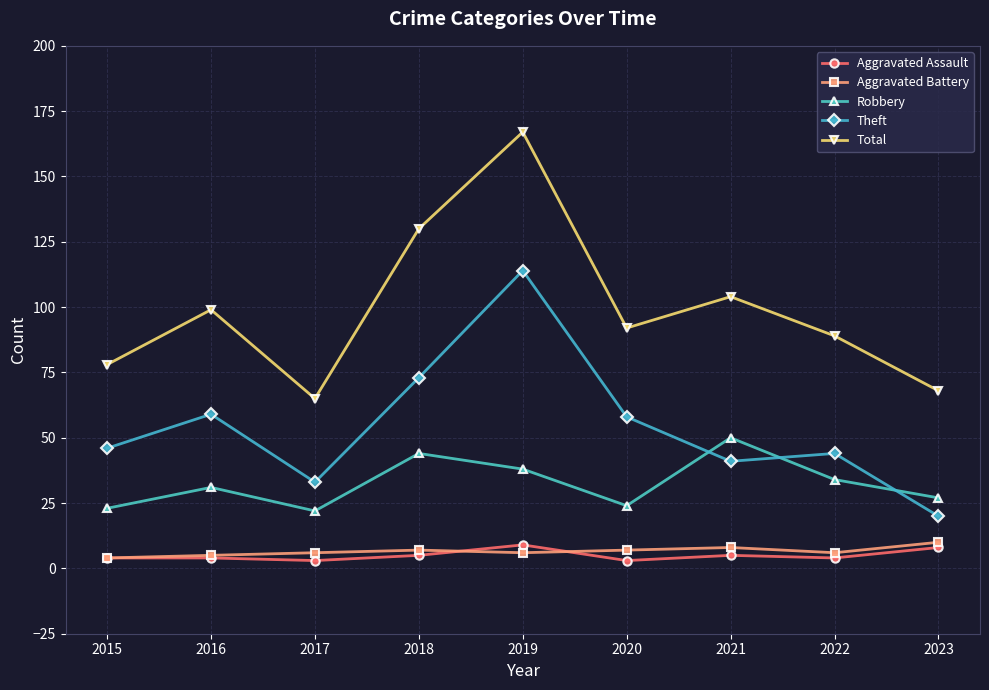

Is this an area chart (filled region under the line)?

No